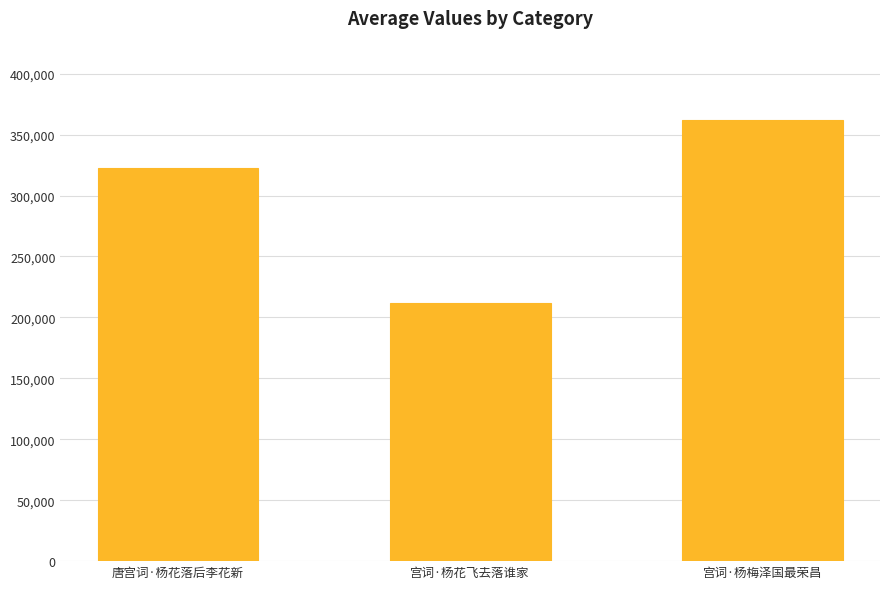

What value does the data have at 宫词·杨花飞去落谁家?

211489